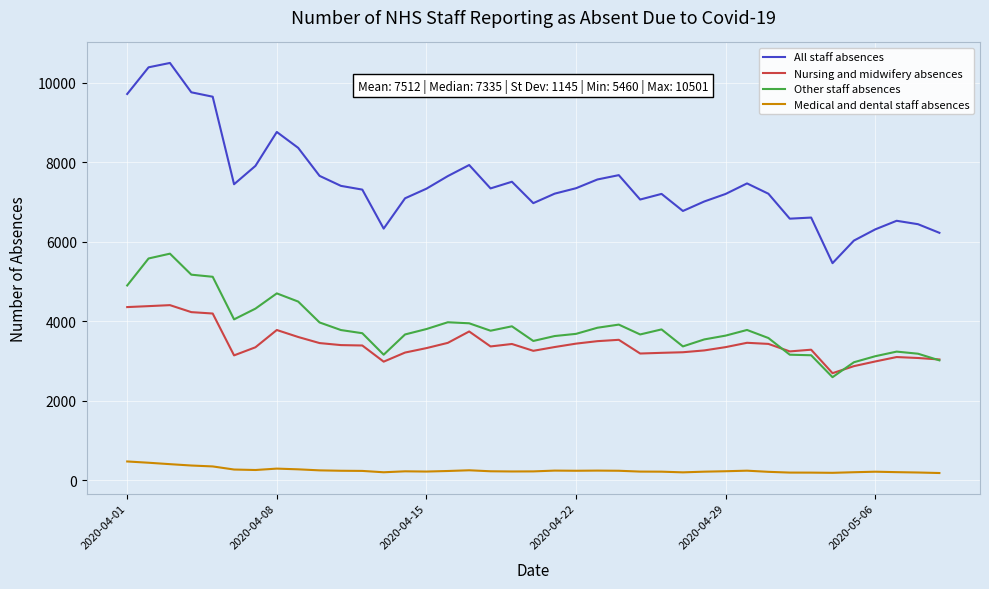

True or false: All staff absences and Other staff absences cross at least once.

False